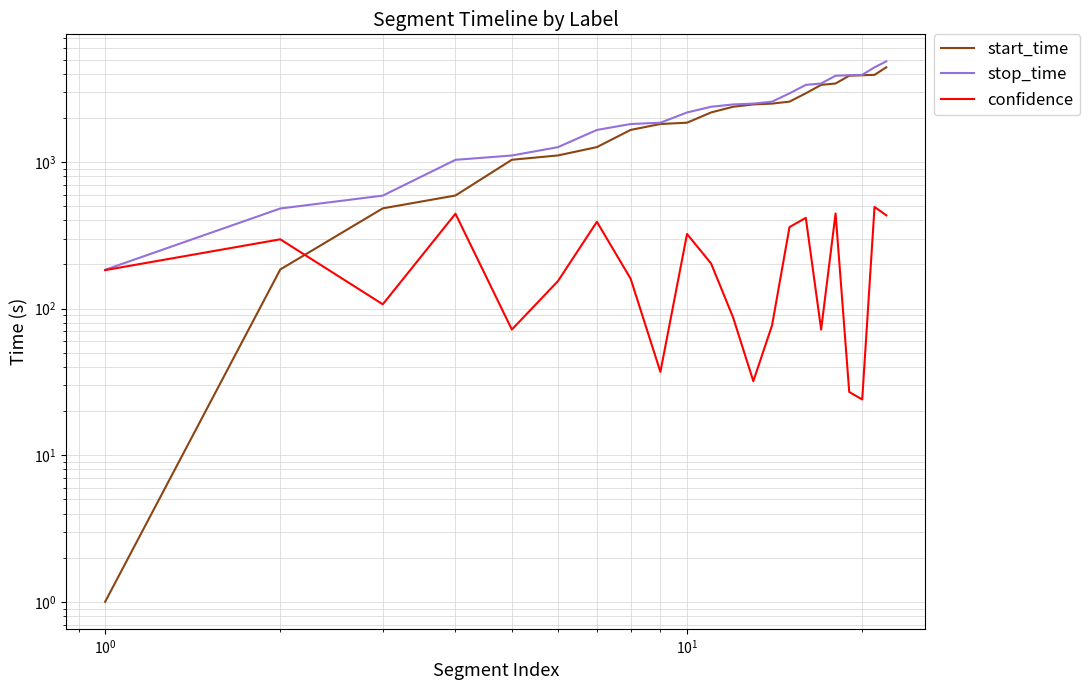

What is the value of the start_time point at the 15th from the left?

2582